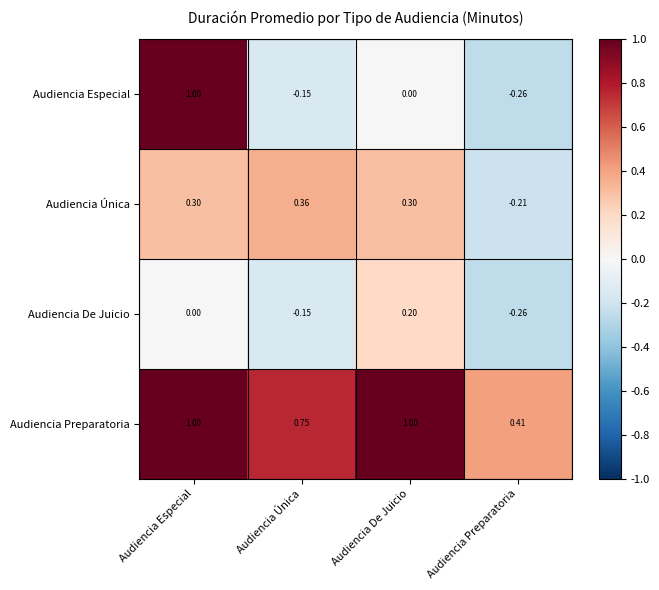

Which series has the largest total across all categories?

Audiencia Preparatoria